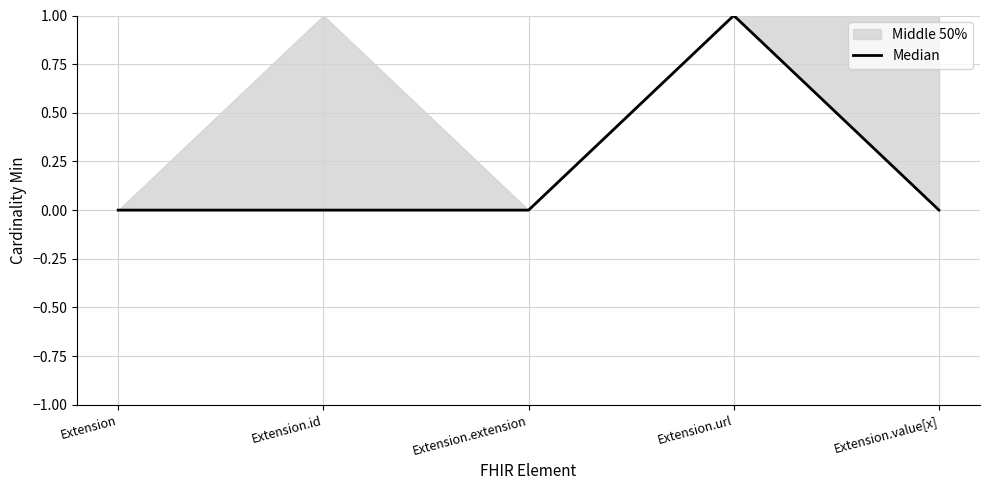

Is it true that the value at Extension.url is 1?

True